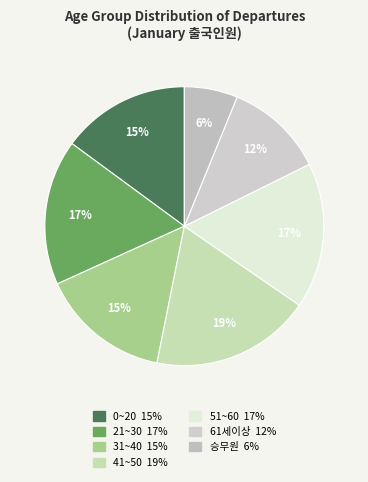

How many segments does this pie chart have?

7